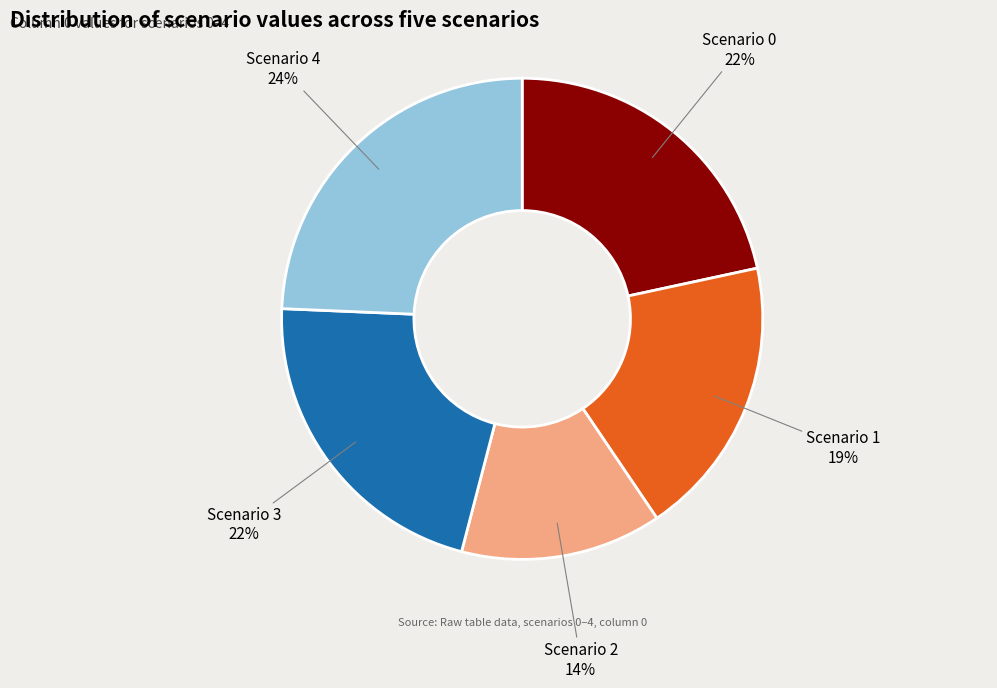

Is the sum of Scenario 4 and Scenario 3 greater than half?

No